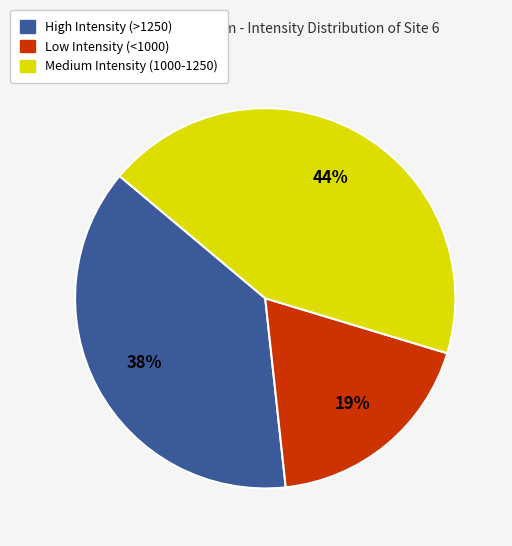

Approximately how many times larger is the value at Low Intensity (<1000) compared to High Intensity (>1250)?

0.5